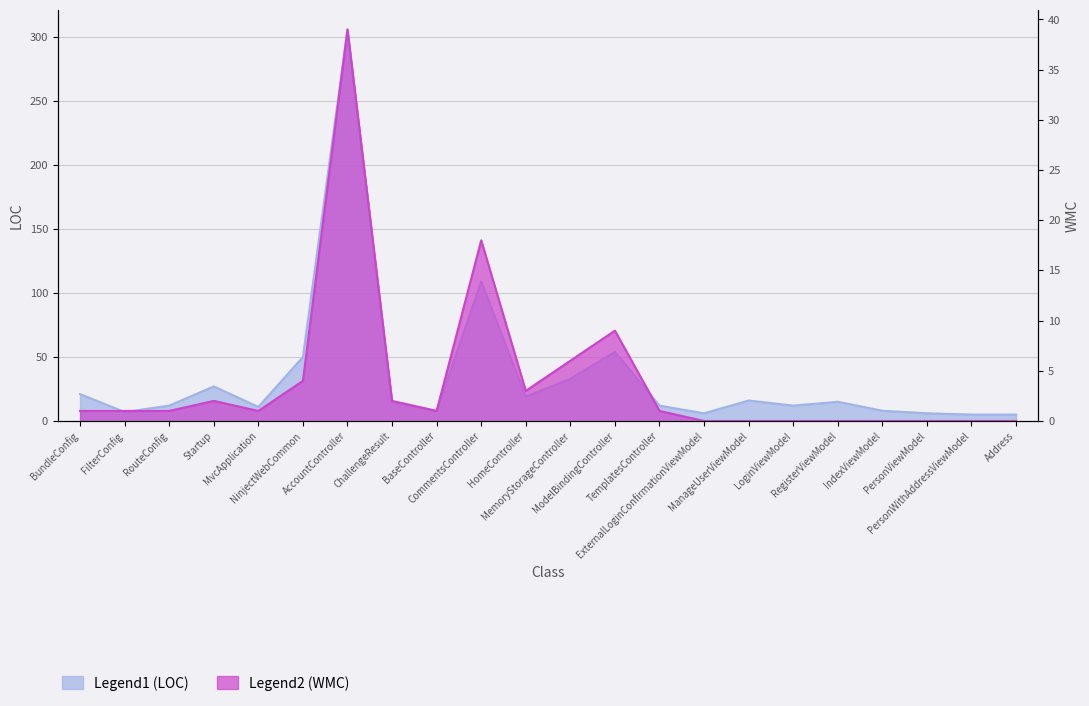

True or false: LOC and WMC cross at least once.

False